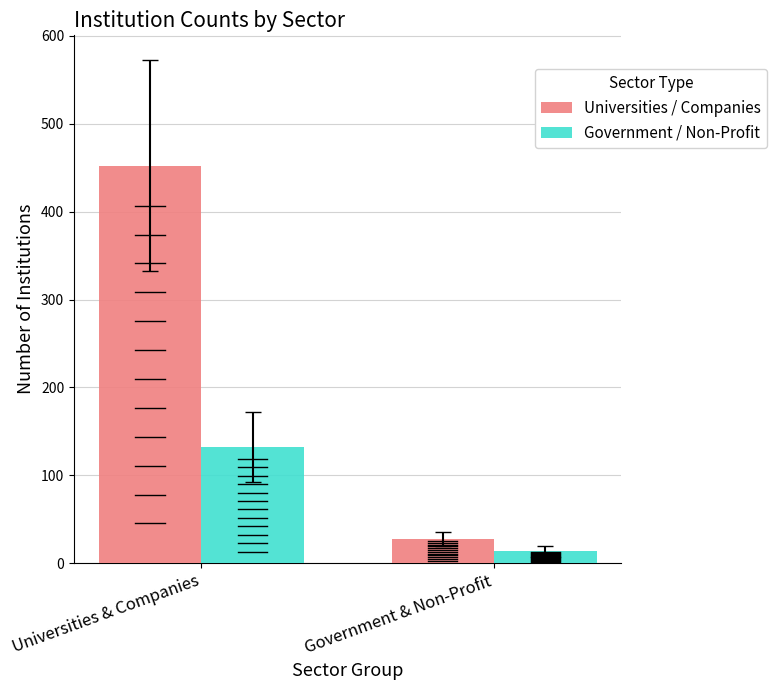

The value of Universities / Companies at Universities & Companies is 126. True or false?

False